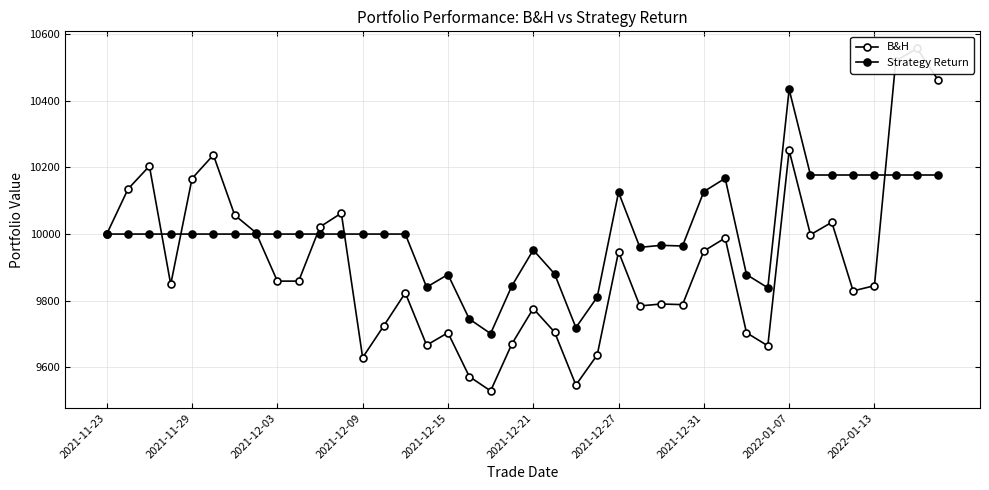

How many lines are shown in the chart?

2